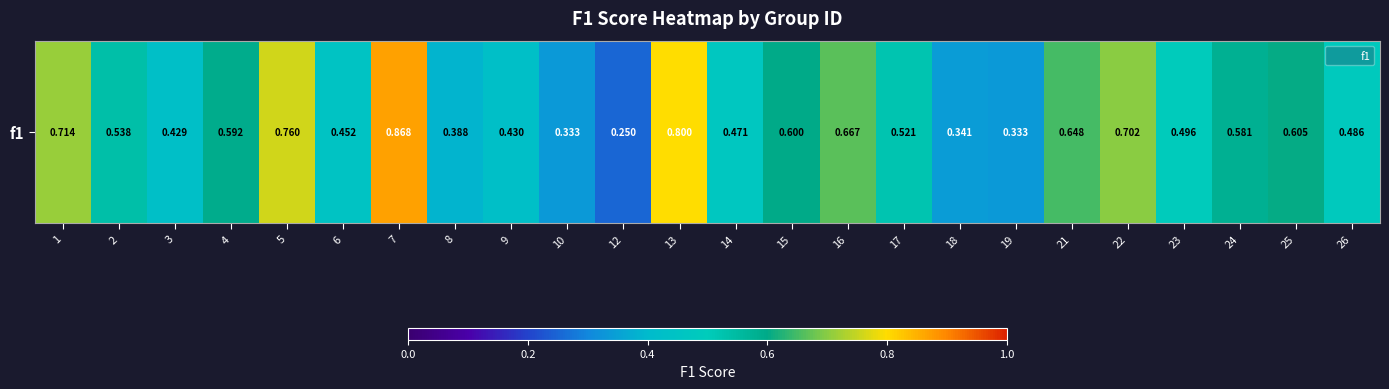

What is the difference between the values at 13 and 10?

0.5